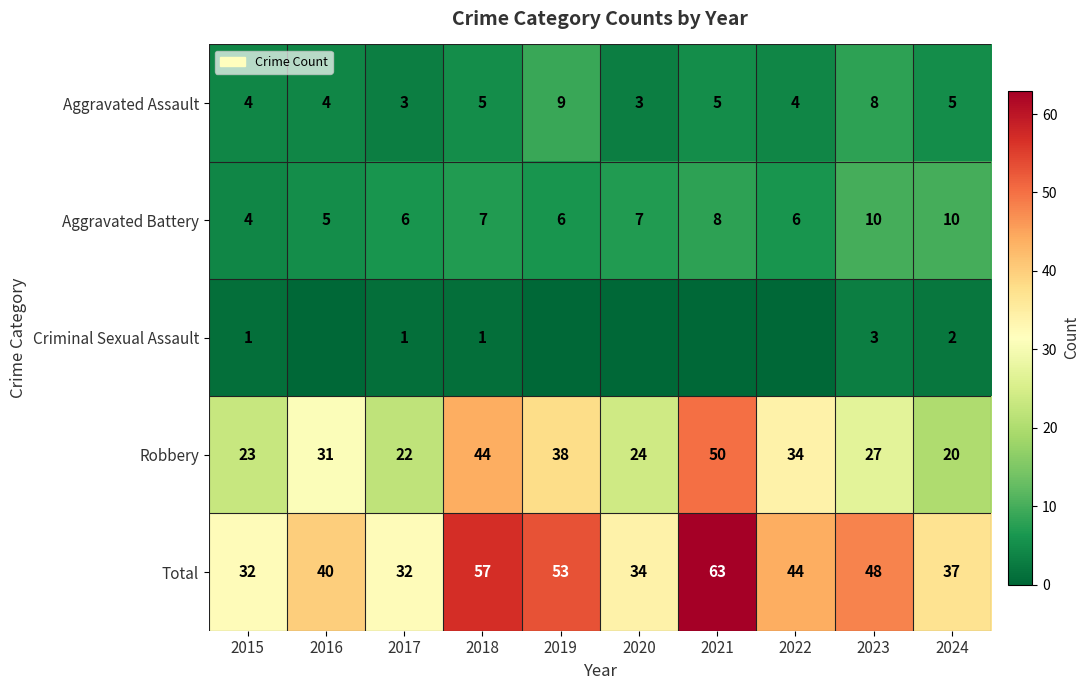

Rank the series at 2017 from lowest to highest value.

Criminal Sexual Assault, Aggravated Assault, Aggravated Battery, Robbery, Total